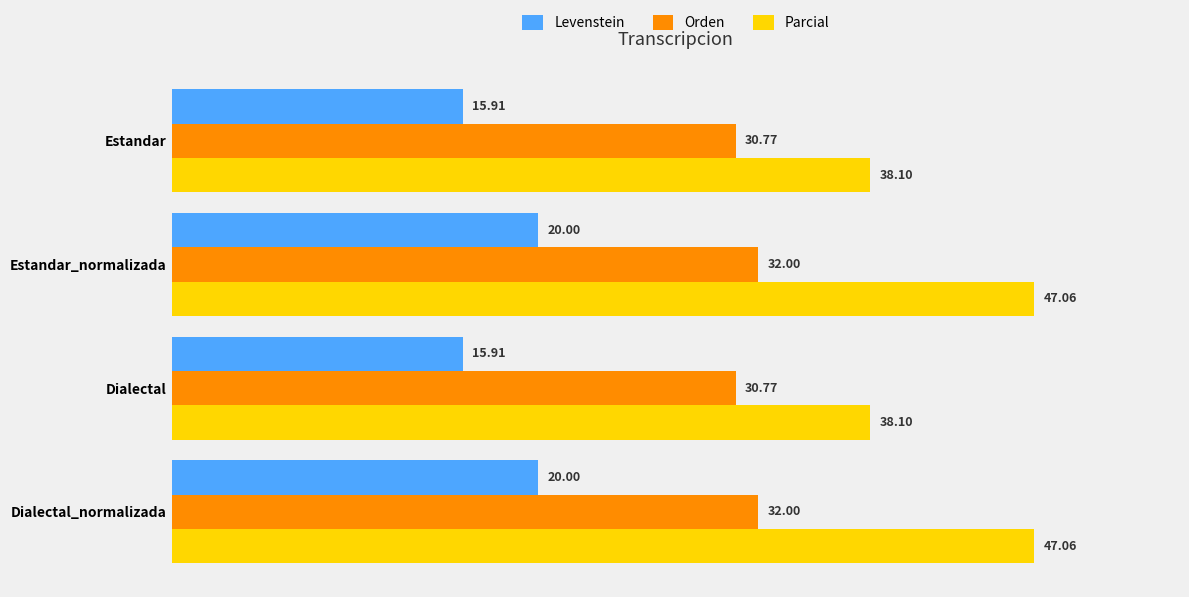

What is the difference between the maximum and second lowest values in the Orden series?

1.2